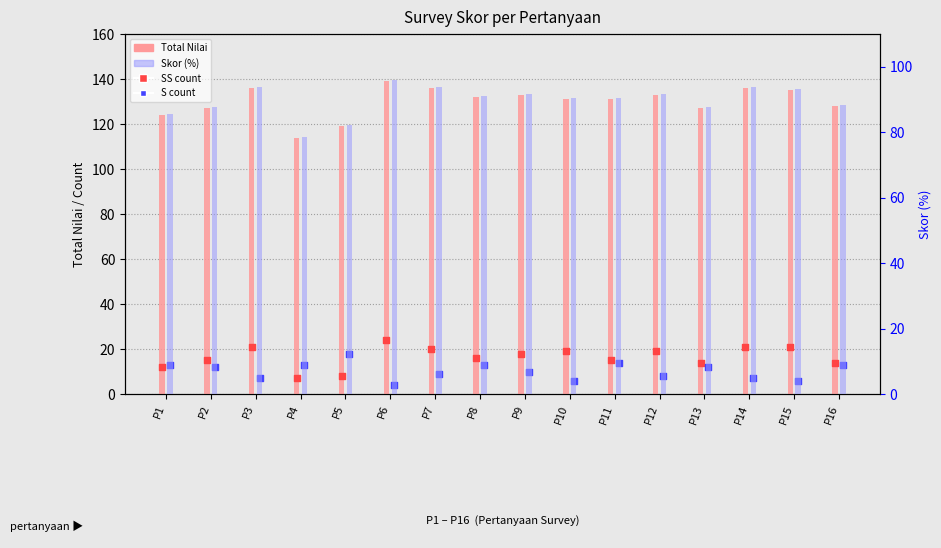

Which series has the widest spread of Y values?

Total Nilai